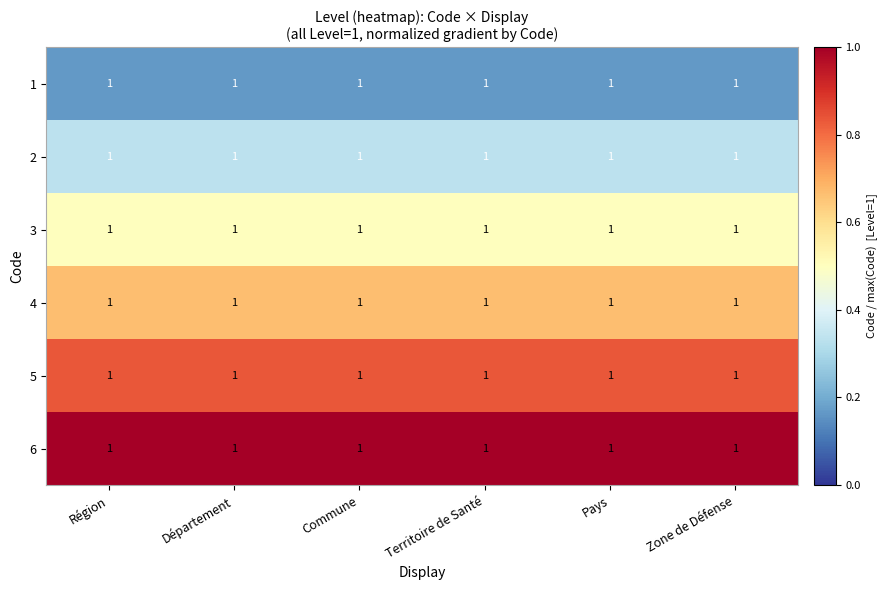

Which category has the highest value in the 4 series?

Région